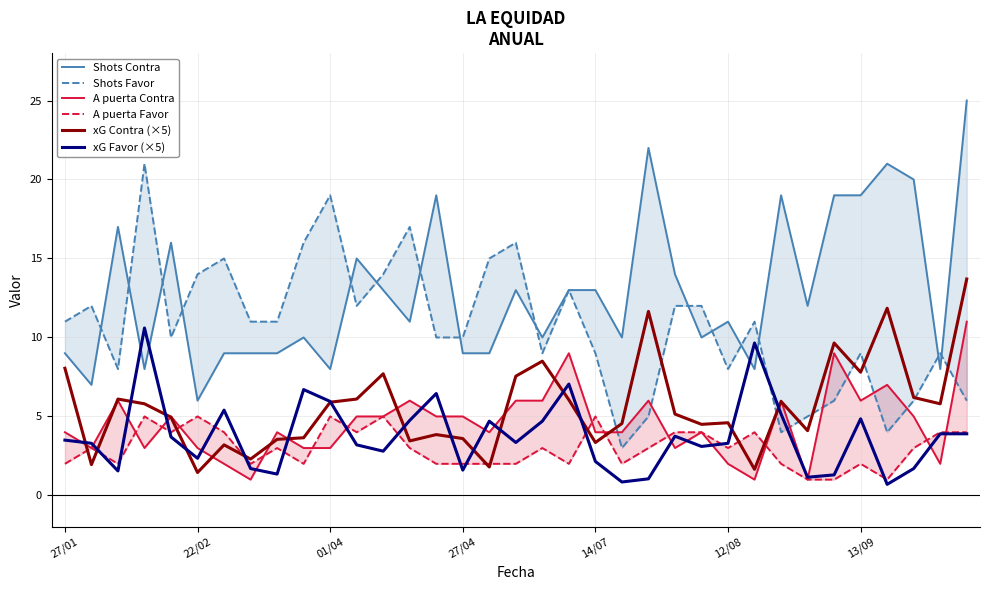

The value of xG Contra (×5) at 22/02 is 1.4. True or false?

True